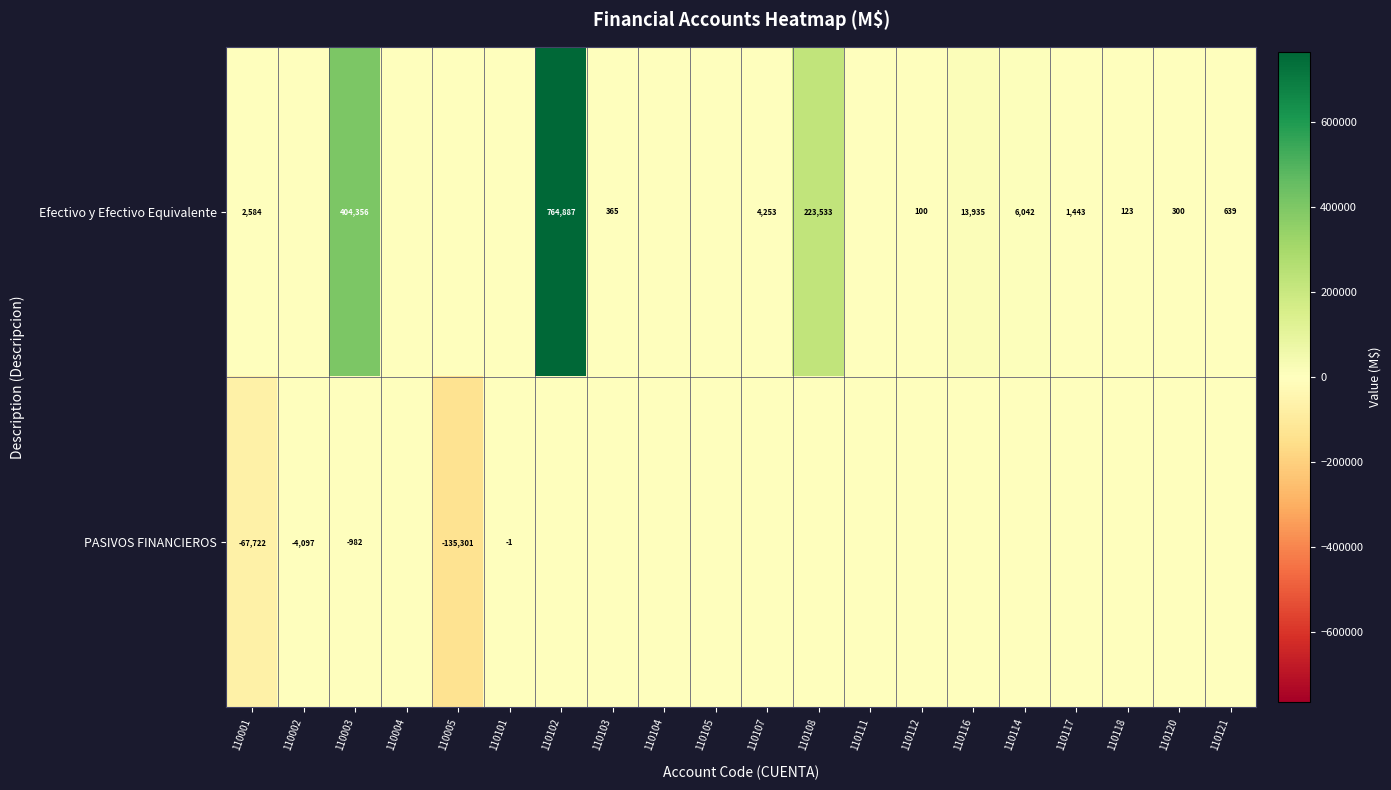

What is the difference between the highest and lowest values at 110101?

1